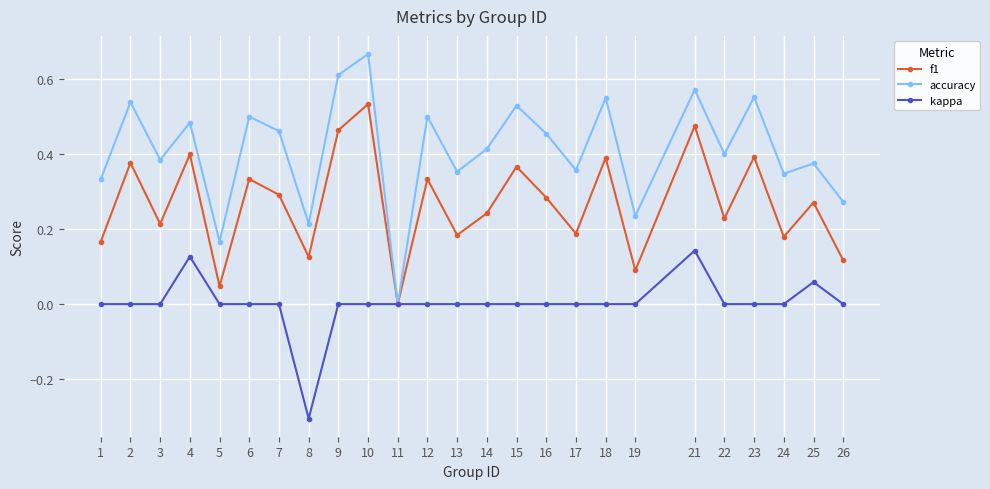

At which category does accuracy reach its first local valley?

3